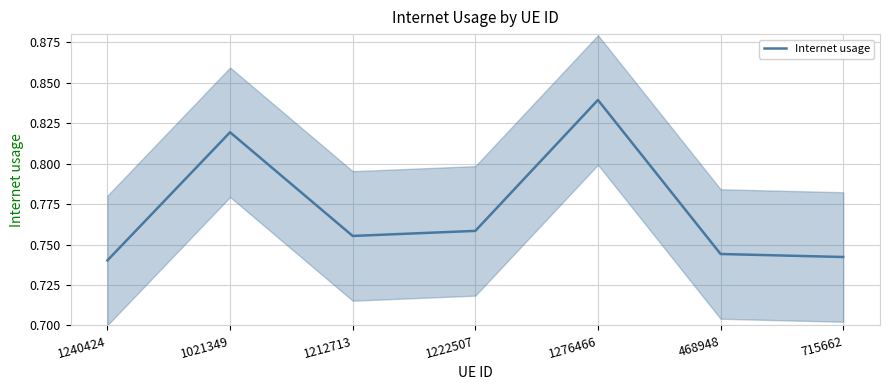

How many categories are shown in the chart?

7